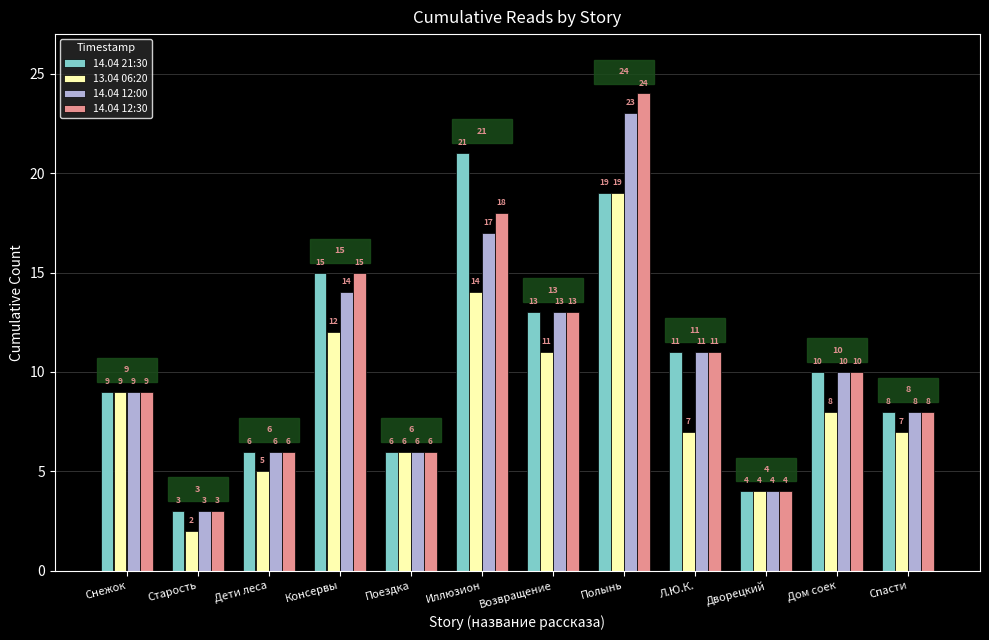

At which label does 13.04 06:20 first exceed 8?

Снежок